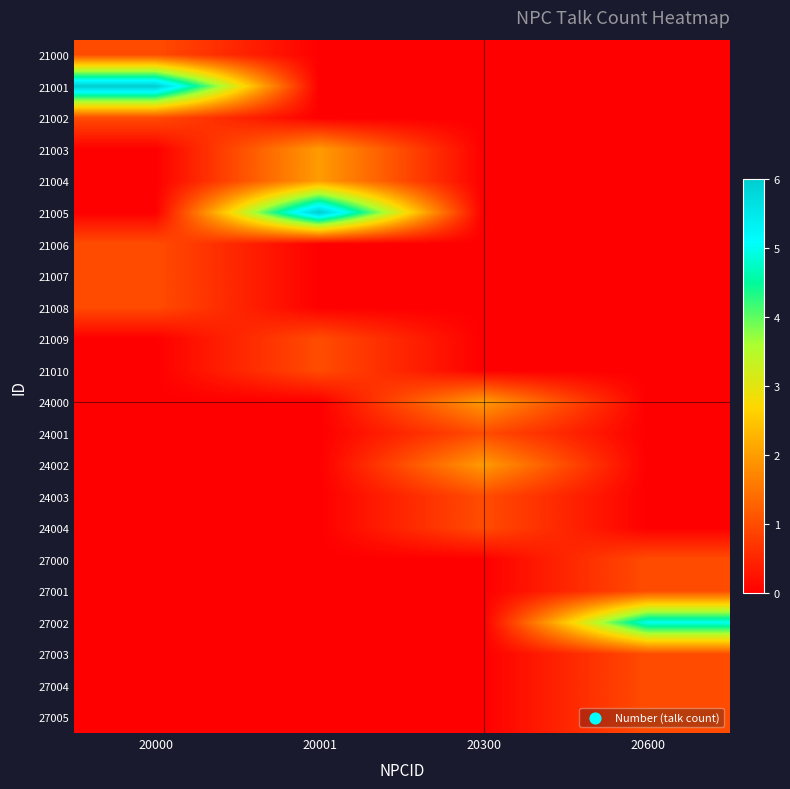

At how many categories does at least one series exceed 4?

3